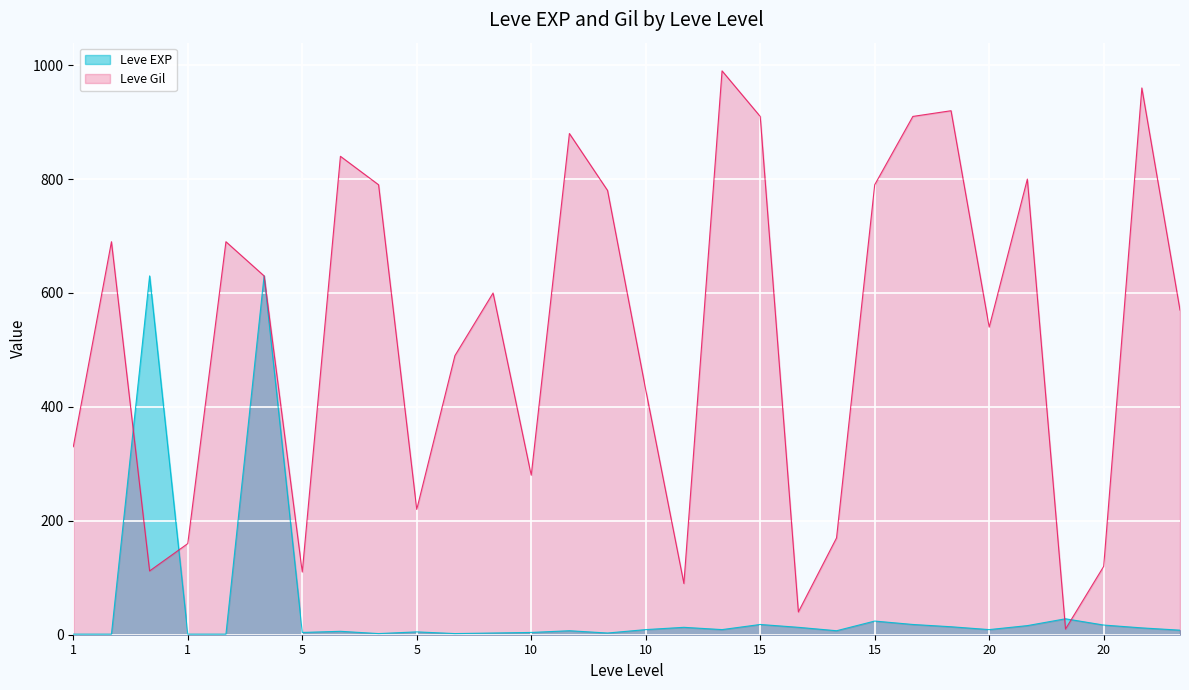

At which category does the chart reach its minimum across all series?

1